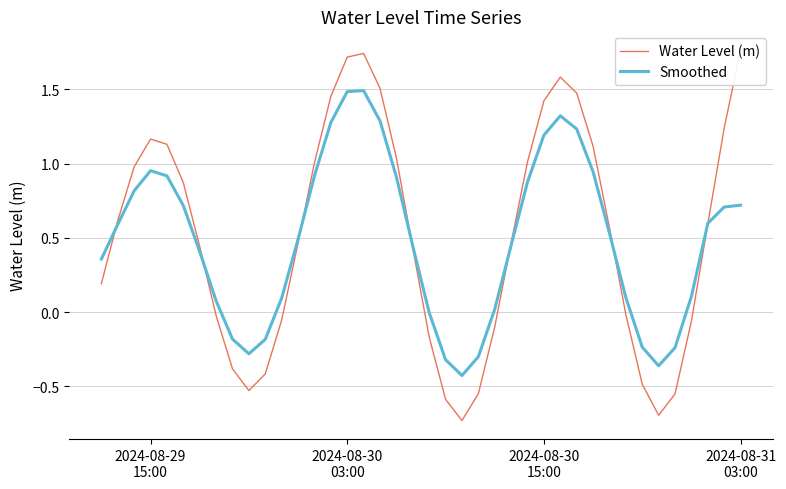

How many intersections are there between Smoothed and Water Level (m)?

7